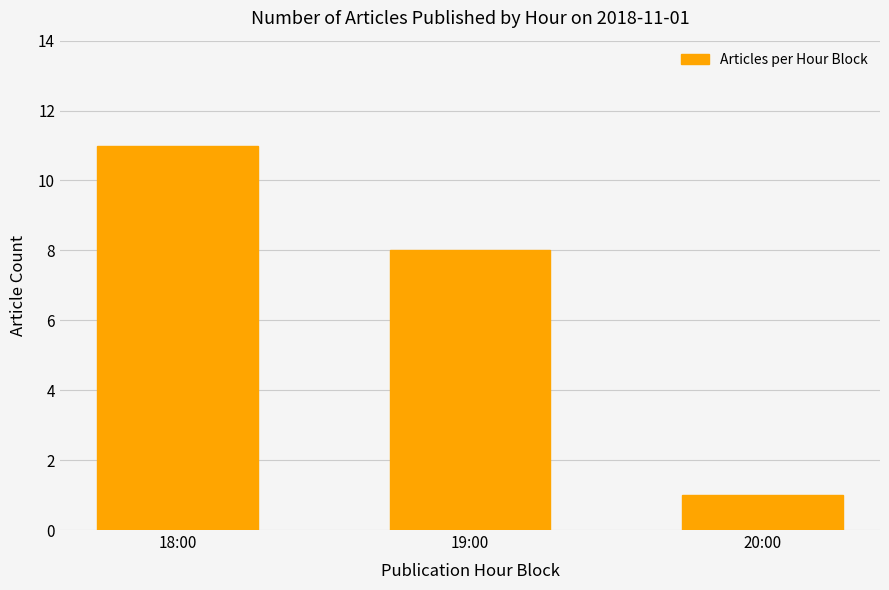

What is the greatest value displayed?

11